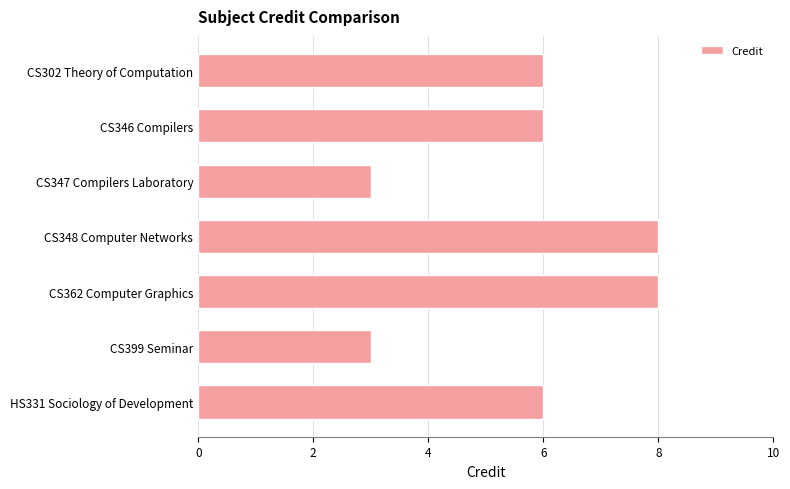

Reading bottom to top, transcribe all the data shown in this chart.

6	3	8	8	3	6	6